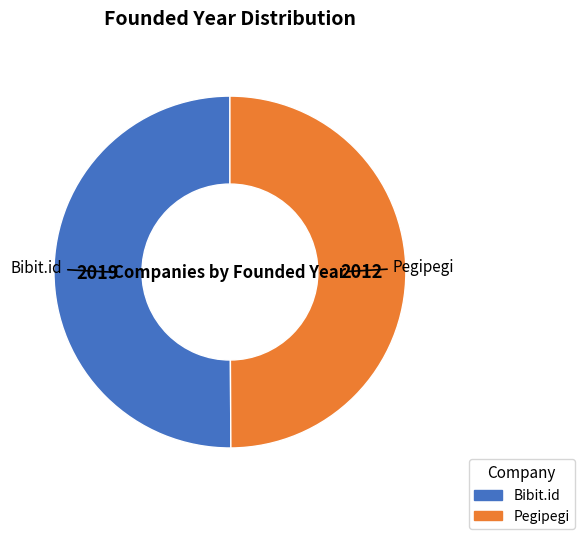

Approximately how many times larger is the value at Bibit.id compared to Pegipegi?

1.0